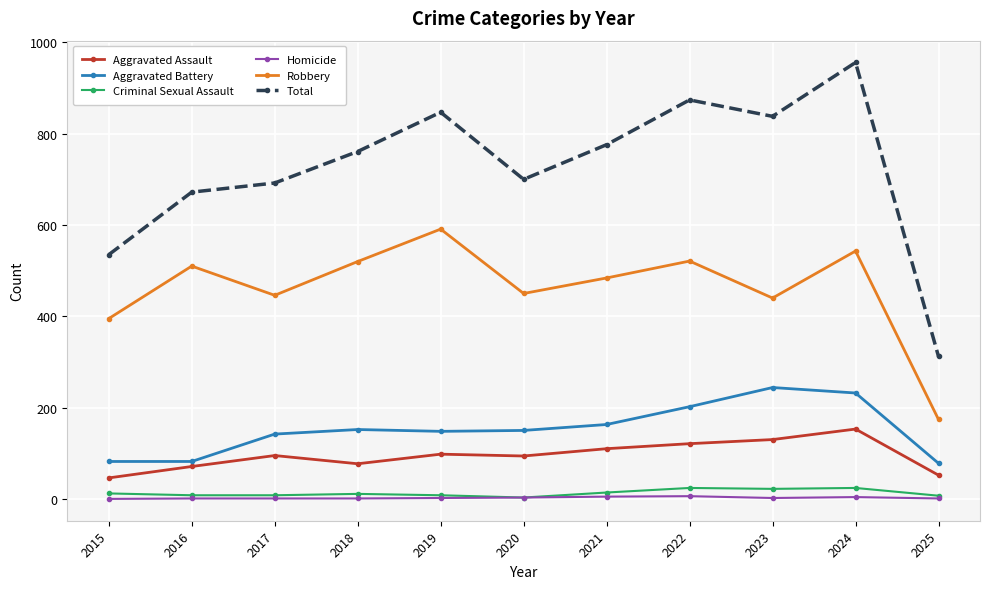

The Aggravated Battery series shows 398 at 2024. True or false?

False